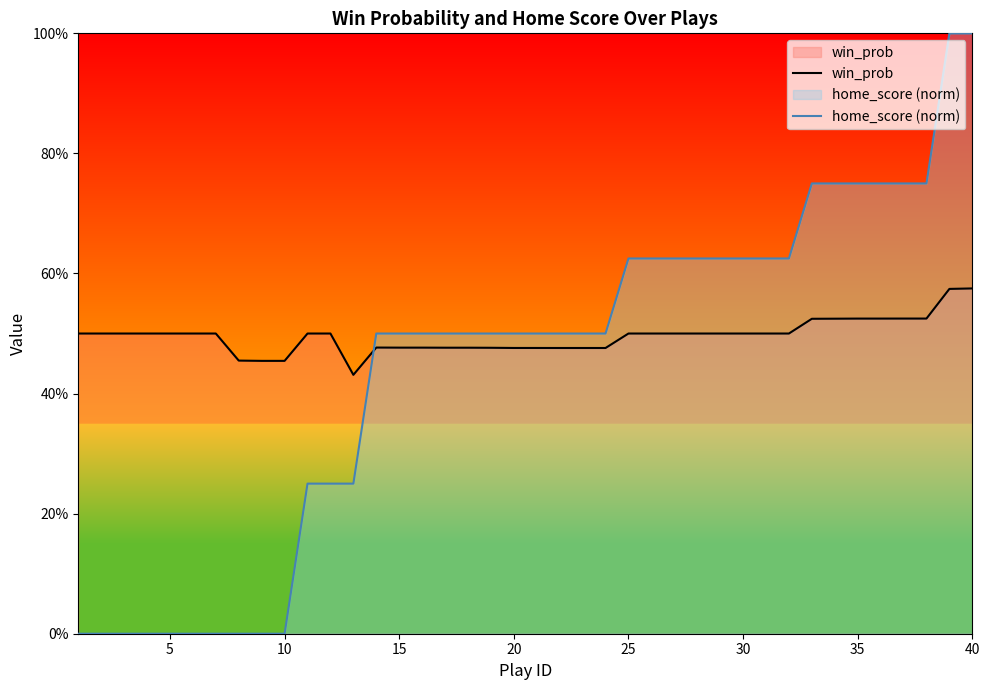

Does the chart display data point markers on the line(s)?

No